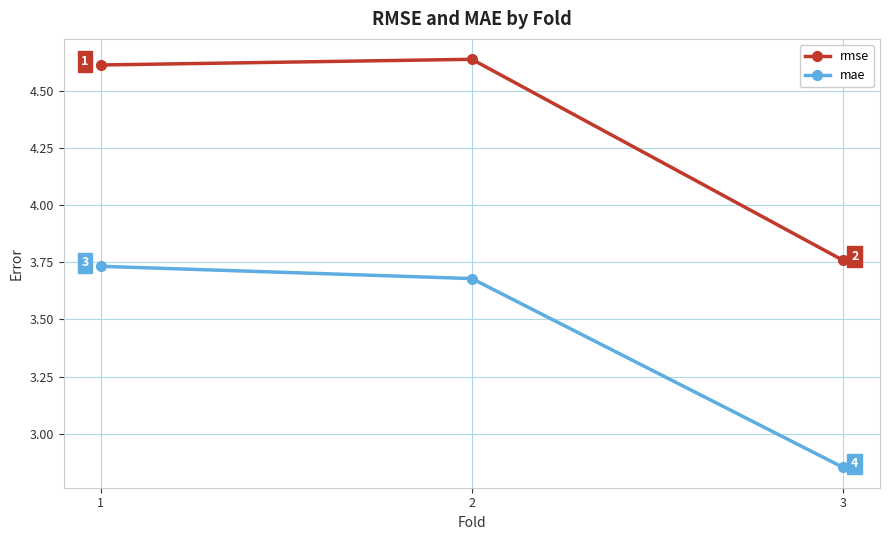

Which series has the largest total across all categories?

rmse